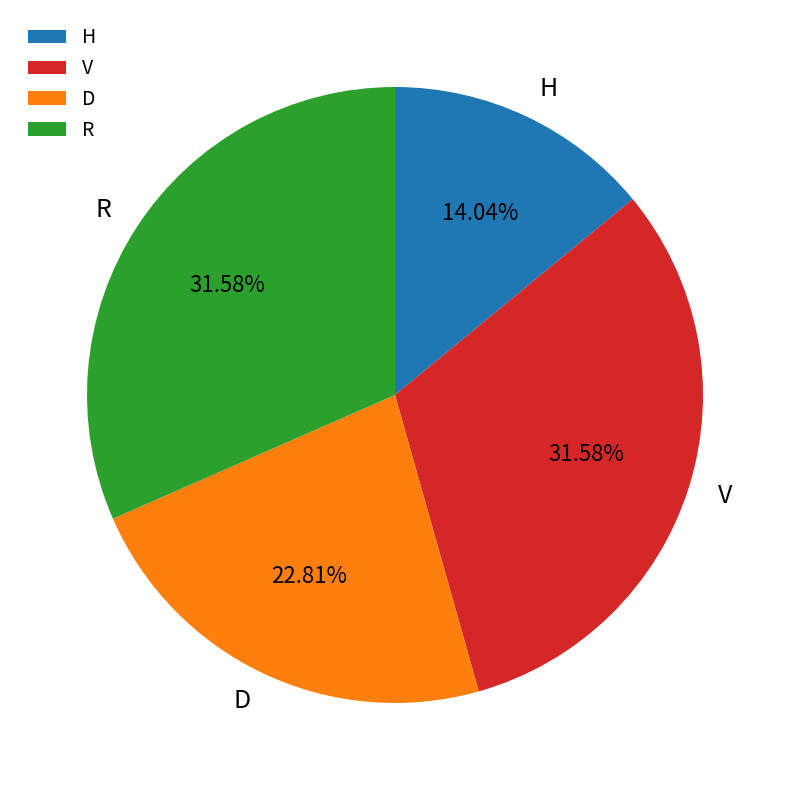

Between R and D, which is larger?

R